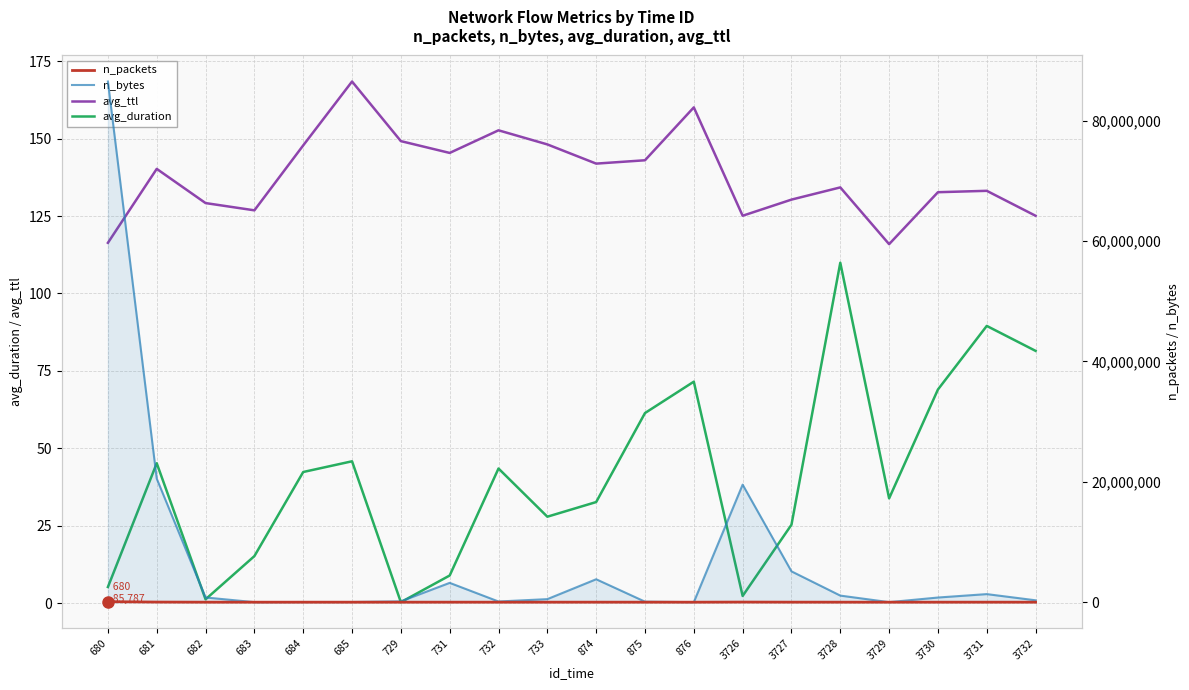

Is it true that avg_duration equals 62.0 at 3728?

False